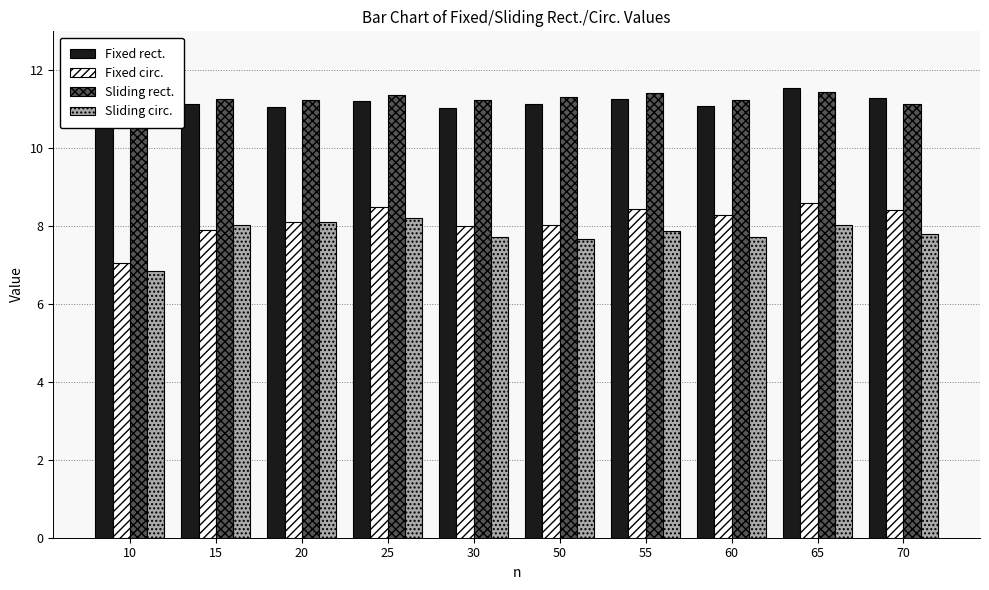

List the labels in order of Sliding circ. value, smallest first.

10, 50, 30, 60, 70, 55, 15, 65, 20, 25